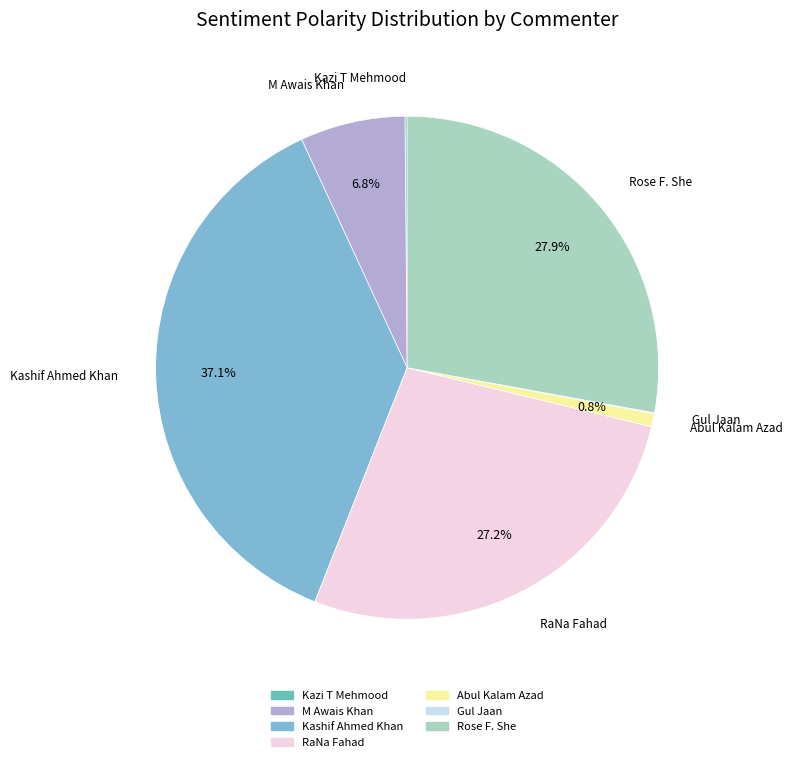

Is Abul Kalam Azad the majority of the pie?

No